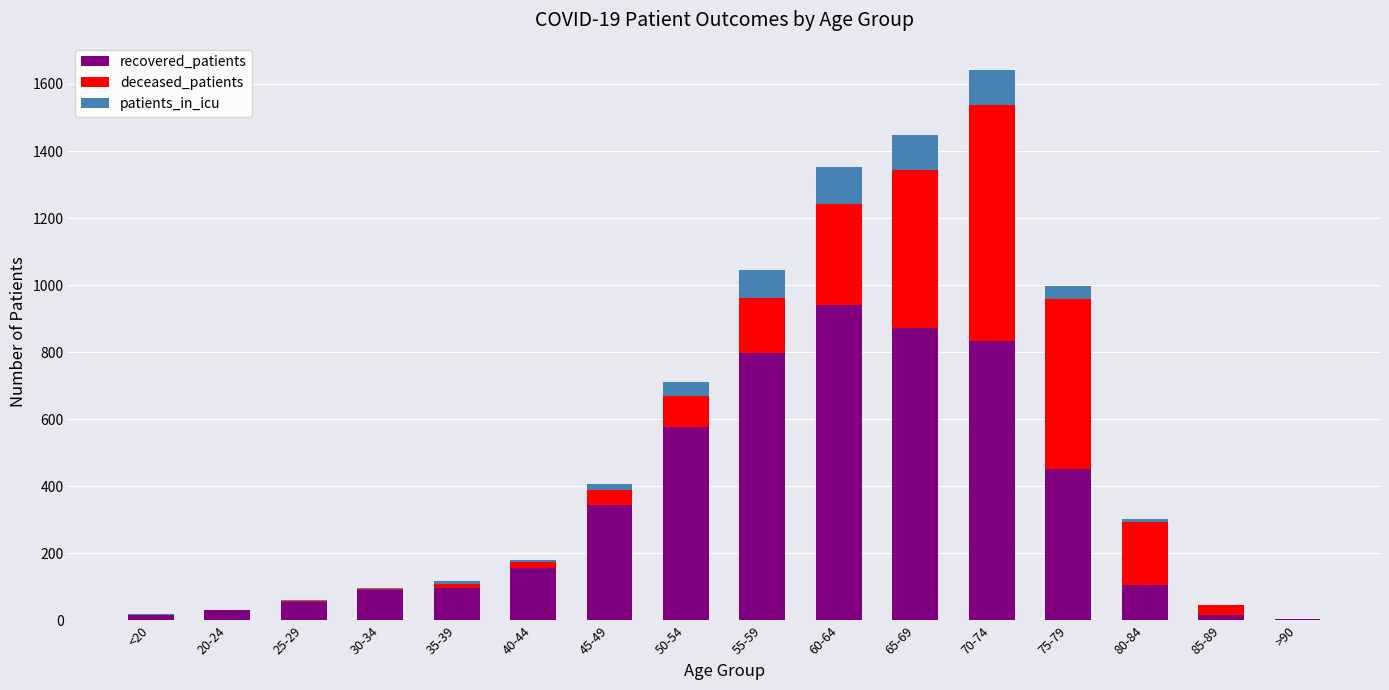

At which label does recovered_patients reach its peak?

60-64